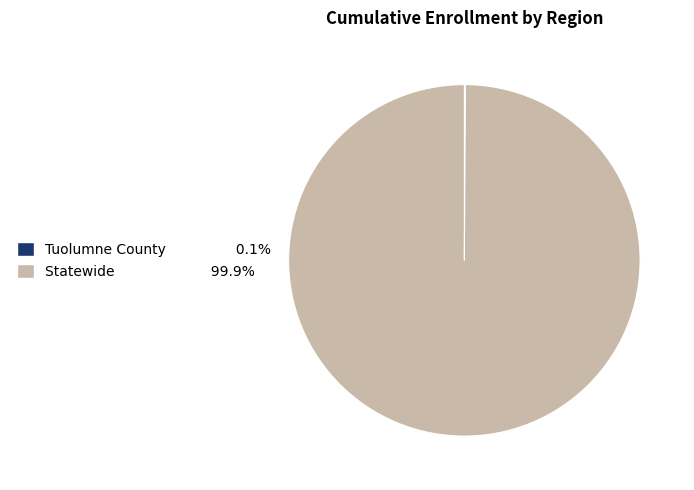

Does any single category account for the majority?

Yes